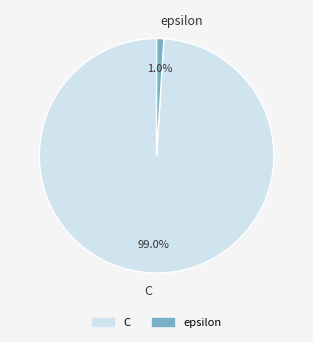

Which category has the smallest portion of the pie?

epsilon